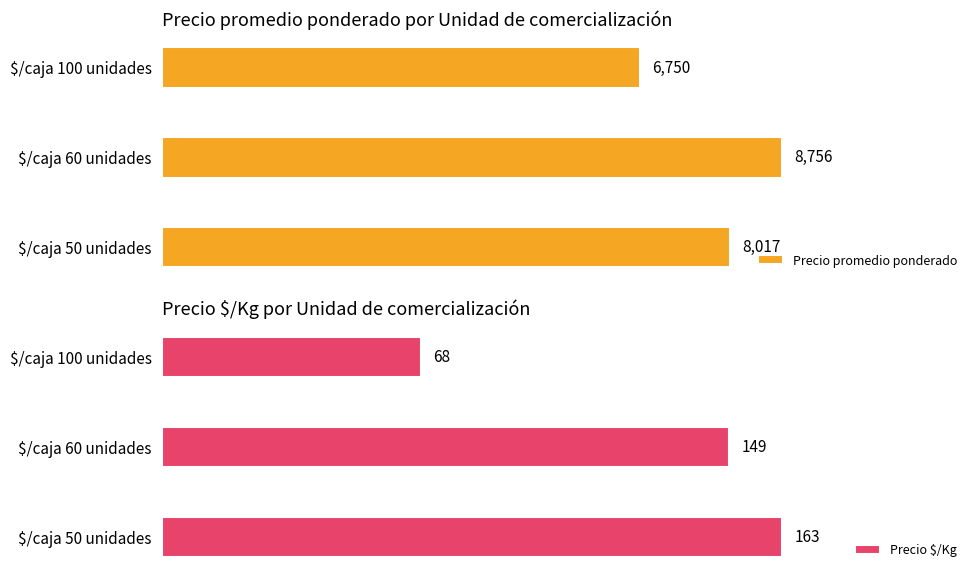

Is the value of Precio promedio ponderado at $/caja 60 unidades greater than the value of Precio $/Kg at $/caja 100 unidades?

Yes